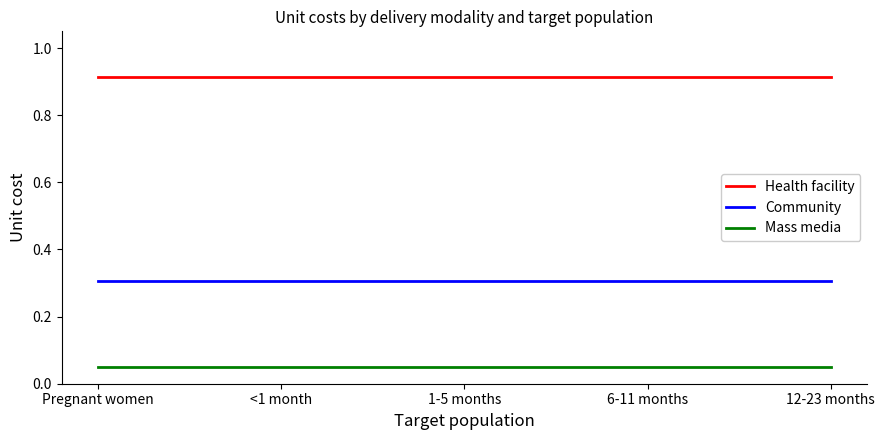

True or false: Community has a value of 0.3 at Pregnant women.

True